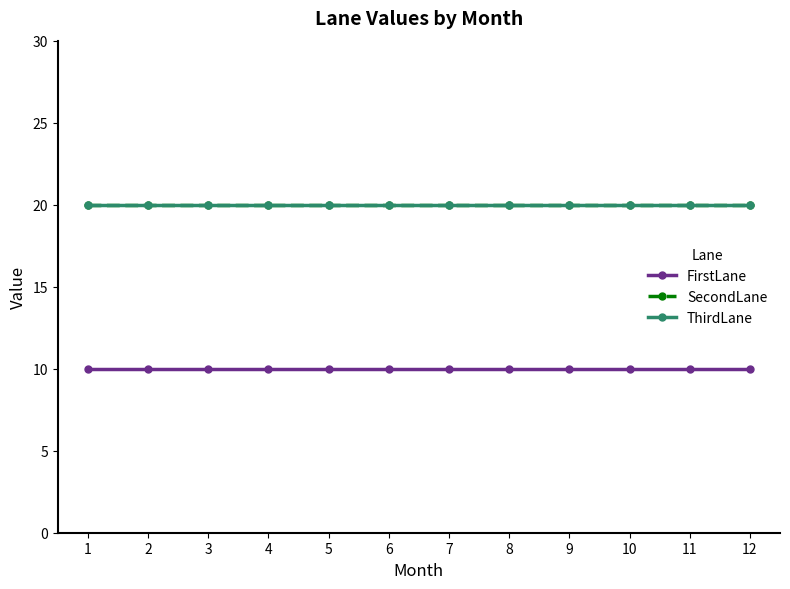

Does the chart have visible grid lines?

No